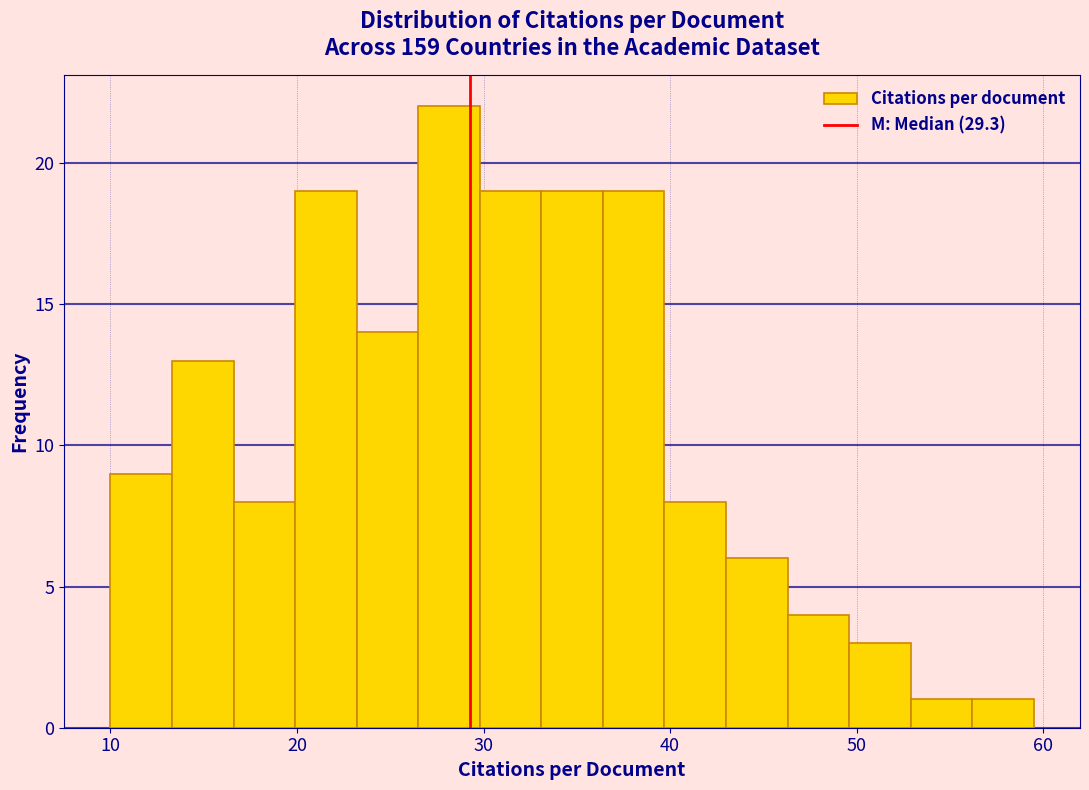

Read against the x-axis, roughly where is the centre of the tallest bar?

28